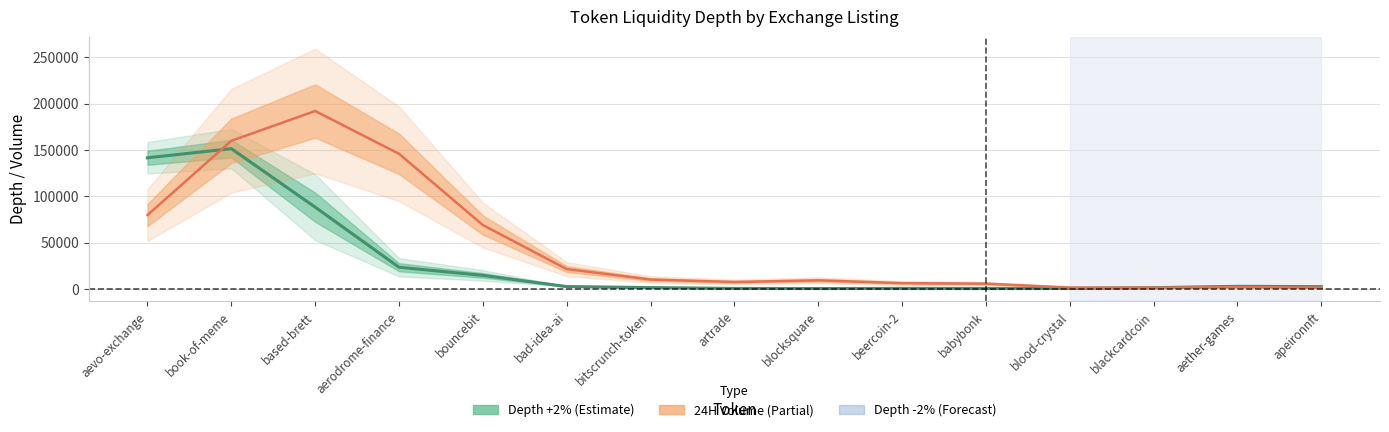

At which category does the data reach its first local peak?

book-of-meme